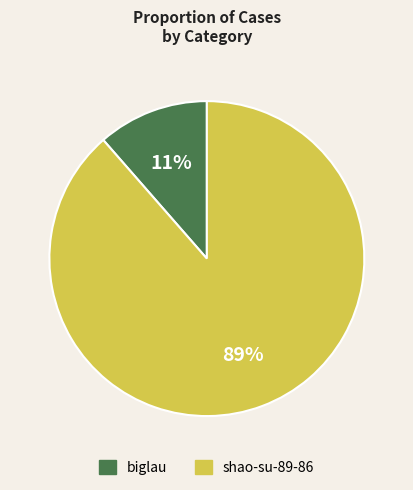

Combined, do biglau and shao-su-89-86 account for over 50%?

Yes